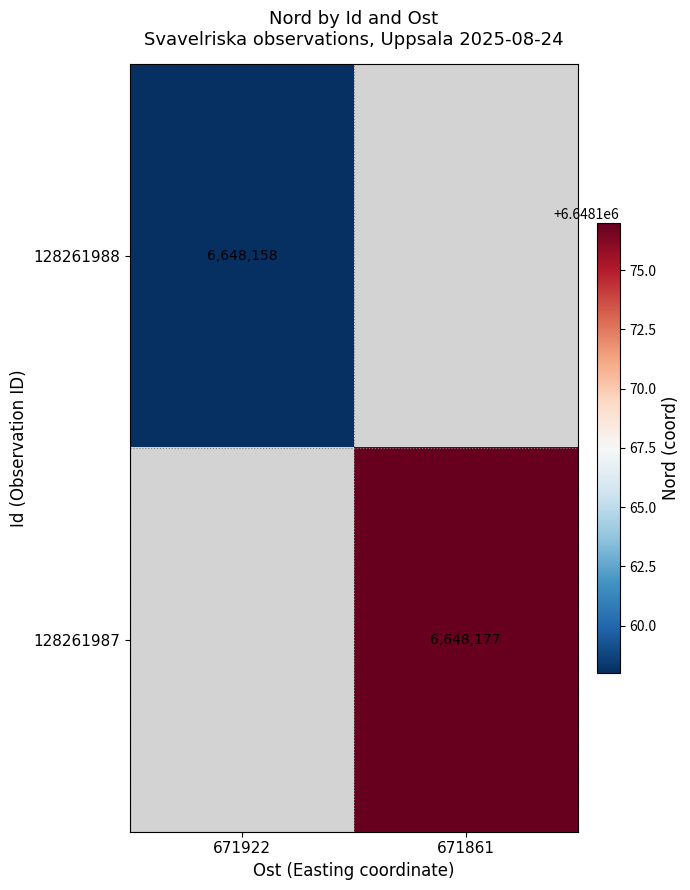

The 128261987 series shows 10013365.6 at 671861. True or false?

False